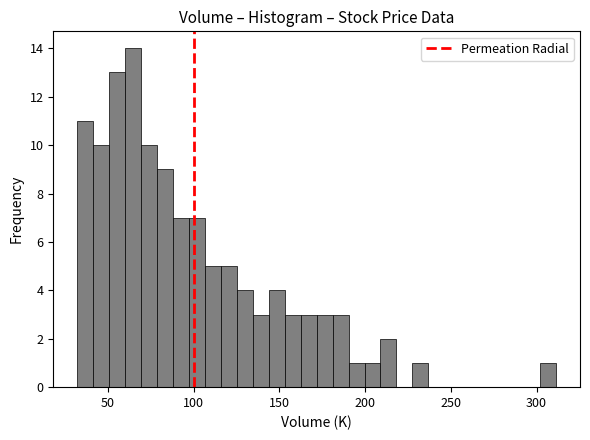

Around what value on the x-axis is the tallest bar? Give the approximate position of its centre, as read against the axis.

65